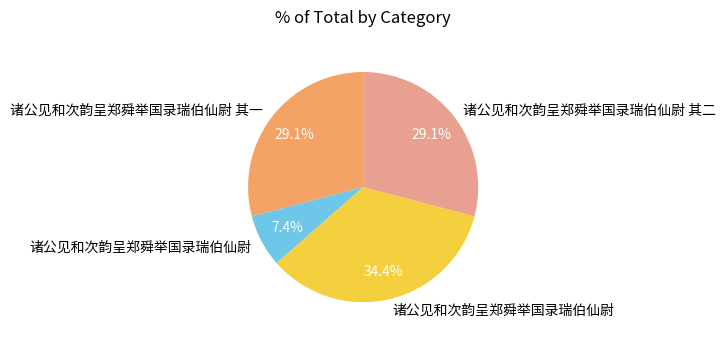

Is there any slice that represents more than half of the pie?

No